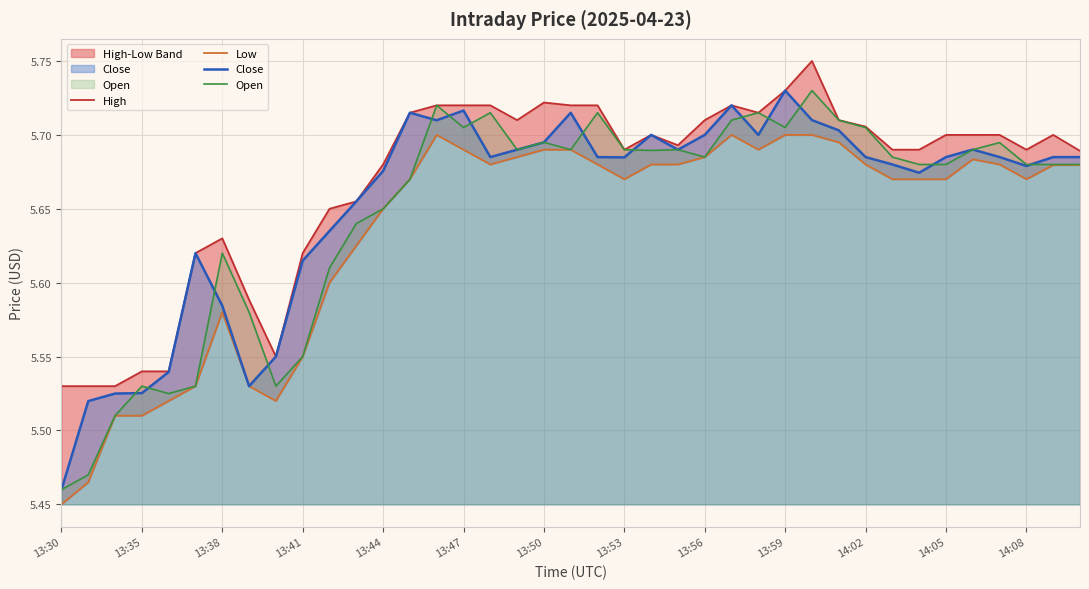

How many categories are shown in the chart?

39